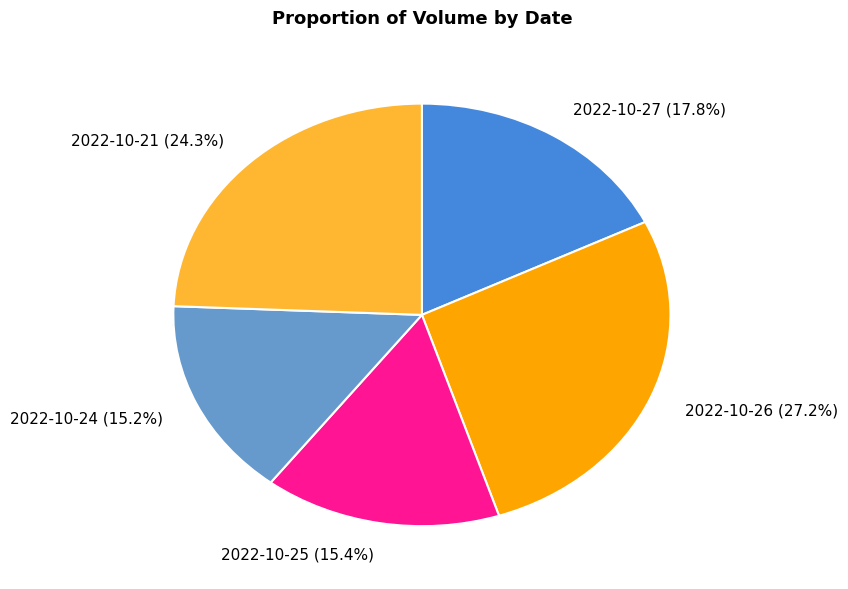

To the nearest percent, what is the difference between the largest and smallest slice percentages?

12%